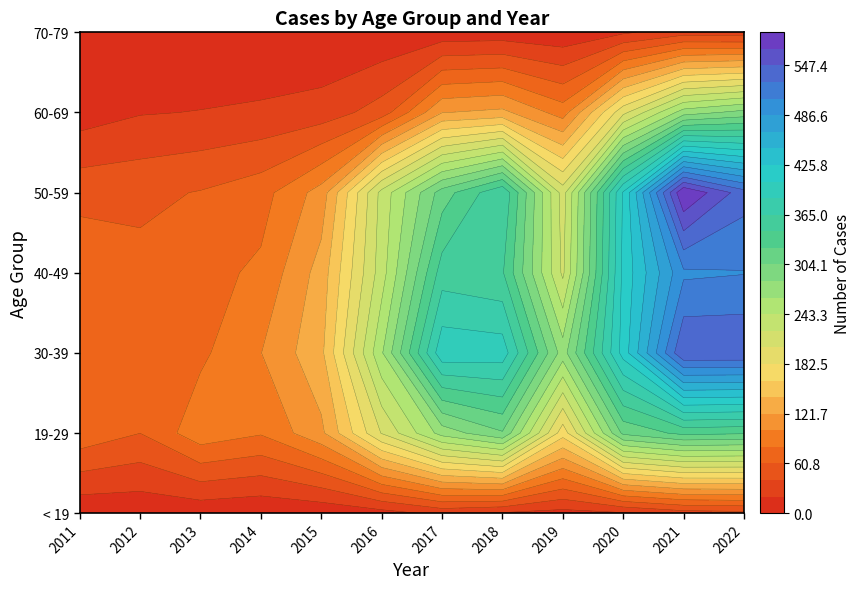

What is the maximum value for 19-29?

330